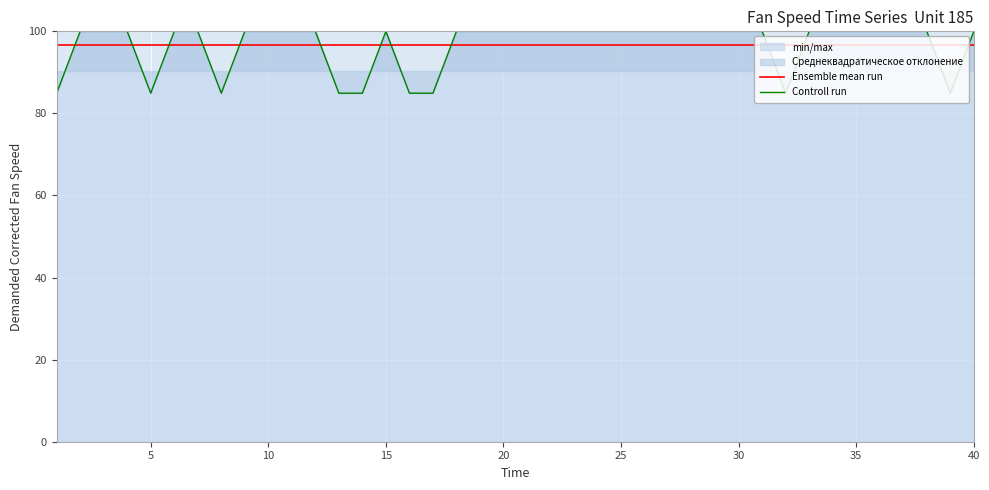

Which series ends up on top after the final intersection of Ensemble mean run and Controll run?

Controll run